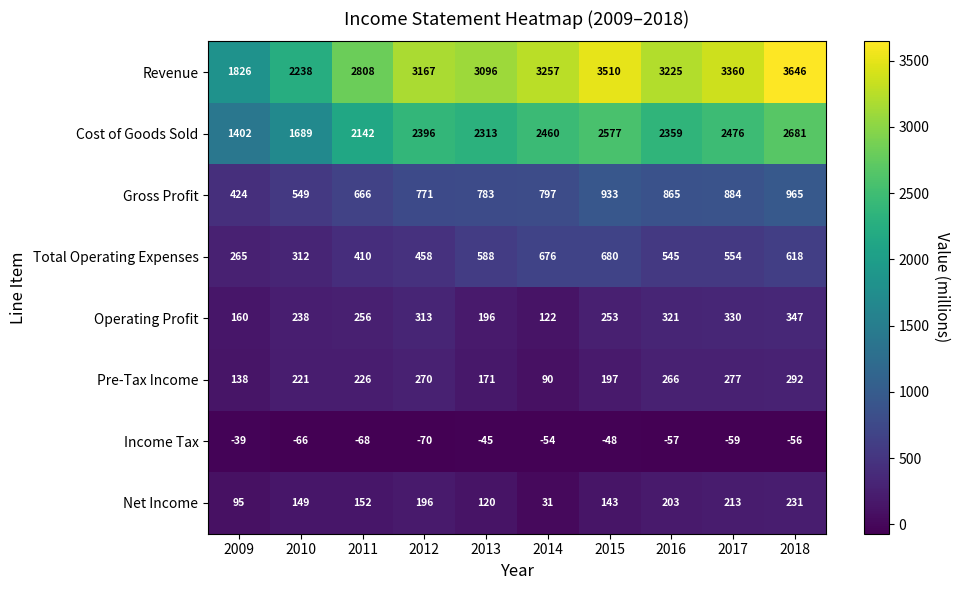

Where is Income Tax nearest to the value -54?

2014